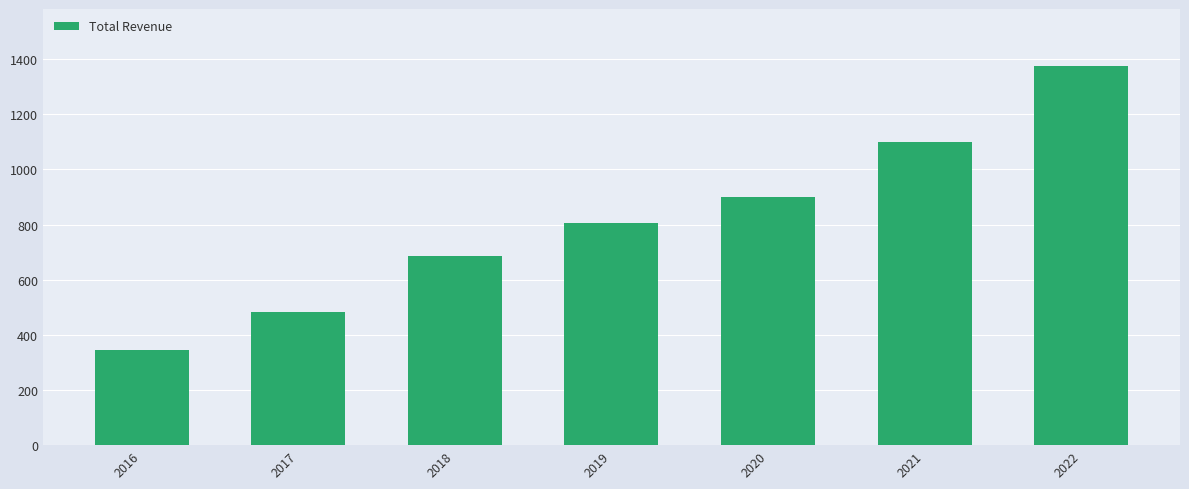

Reading left to right, list all the values displayed in this chart.

2016=344.3	2017=484.6	2018=684.6	2019=807.1	2020=898.9	2021=1100.0	2022=1375.4